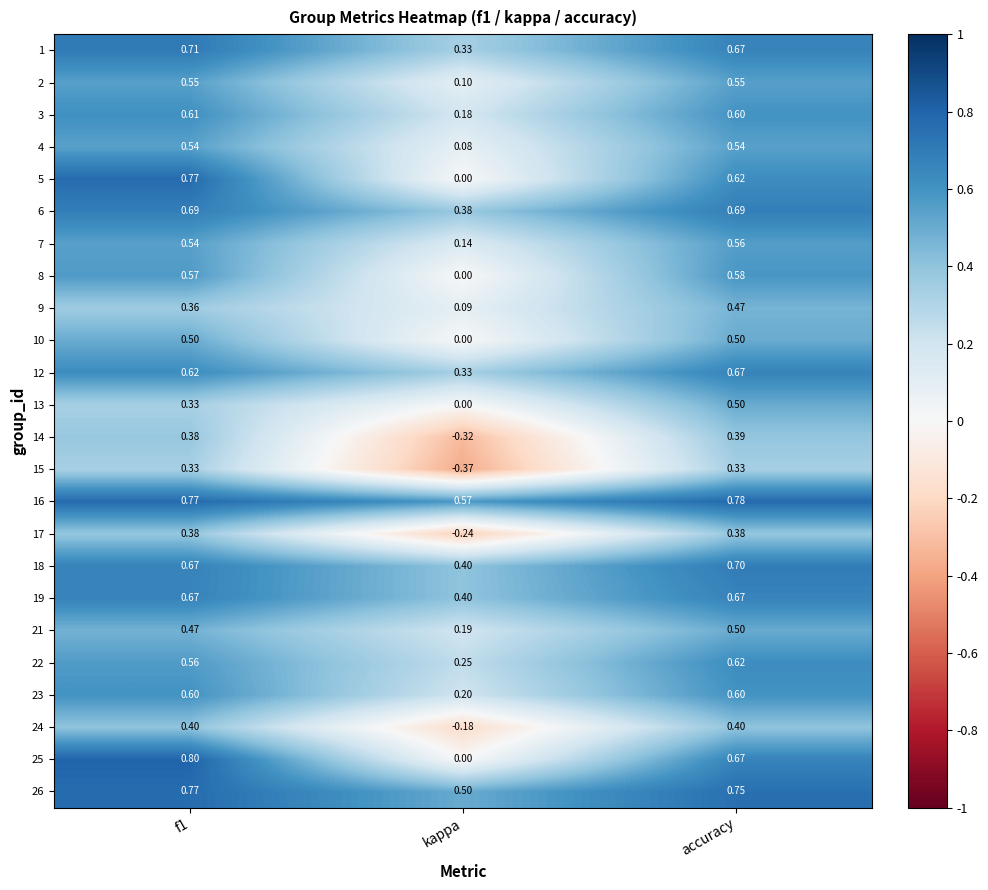

At which label does 16 reach its peak?

accuracy